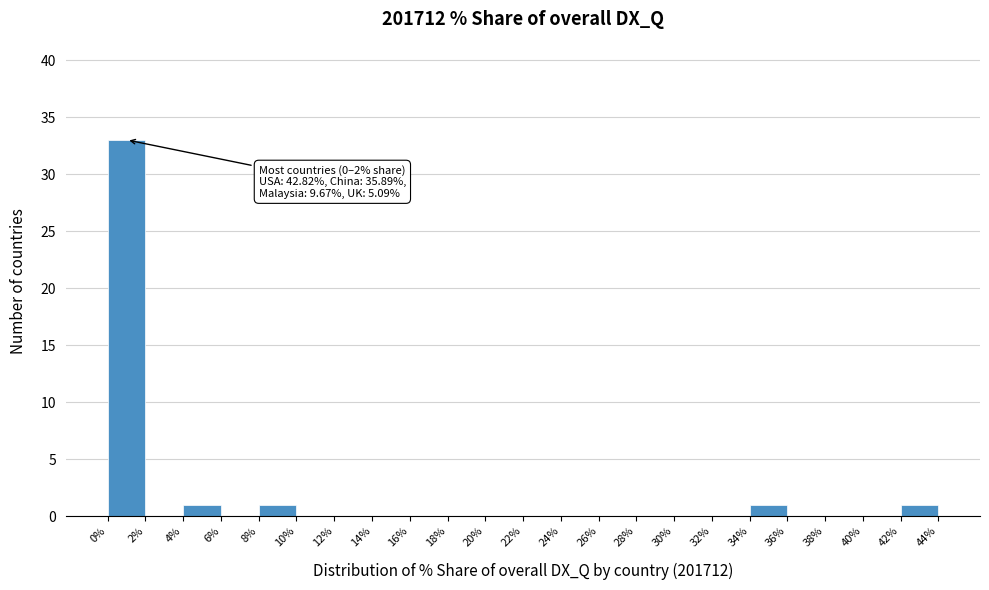

Over which range of the x-axis is the bar tallest?

0% to 2%